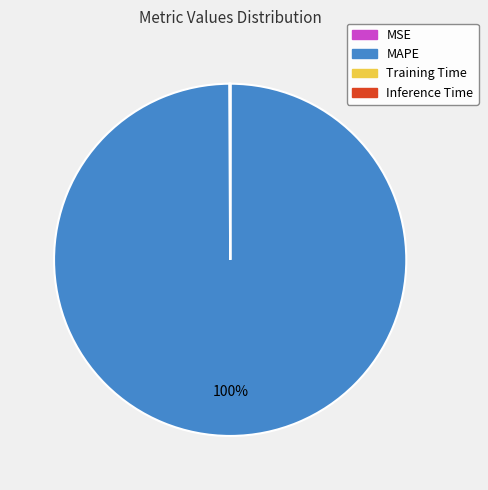

Is it true that MAPE is 100% of the pie?

True